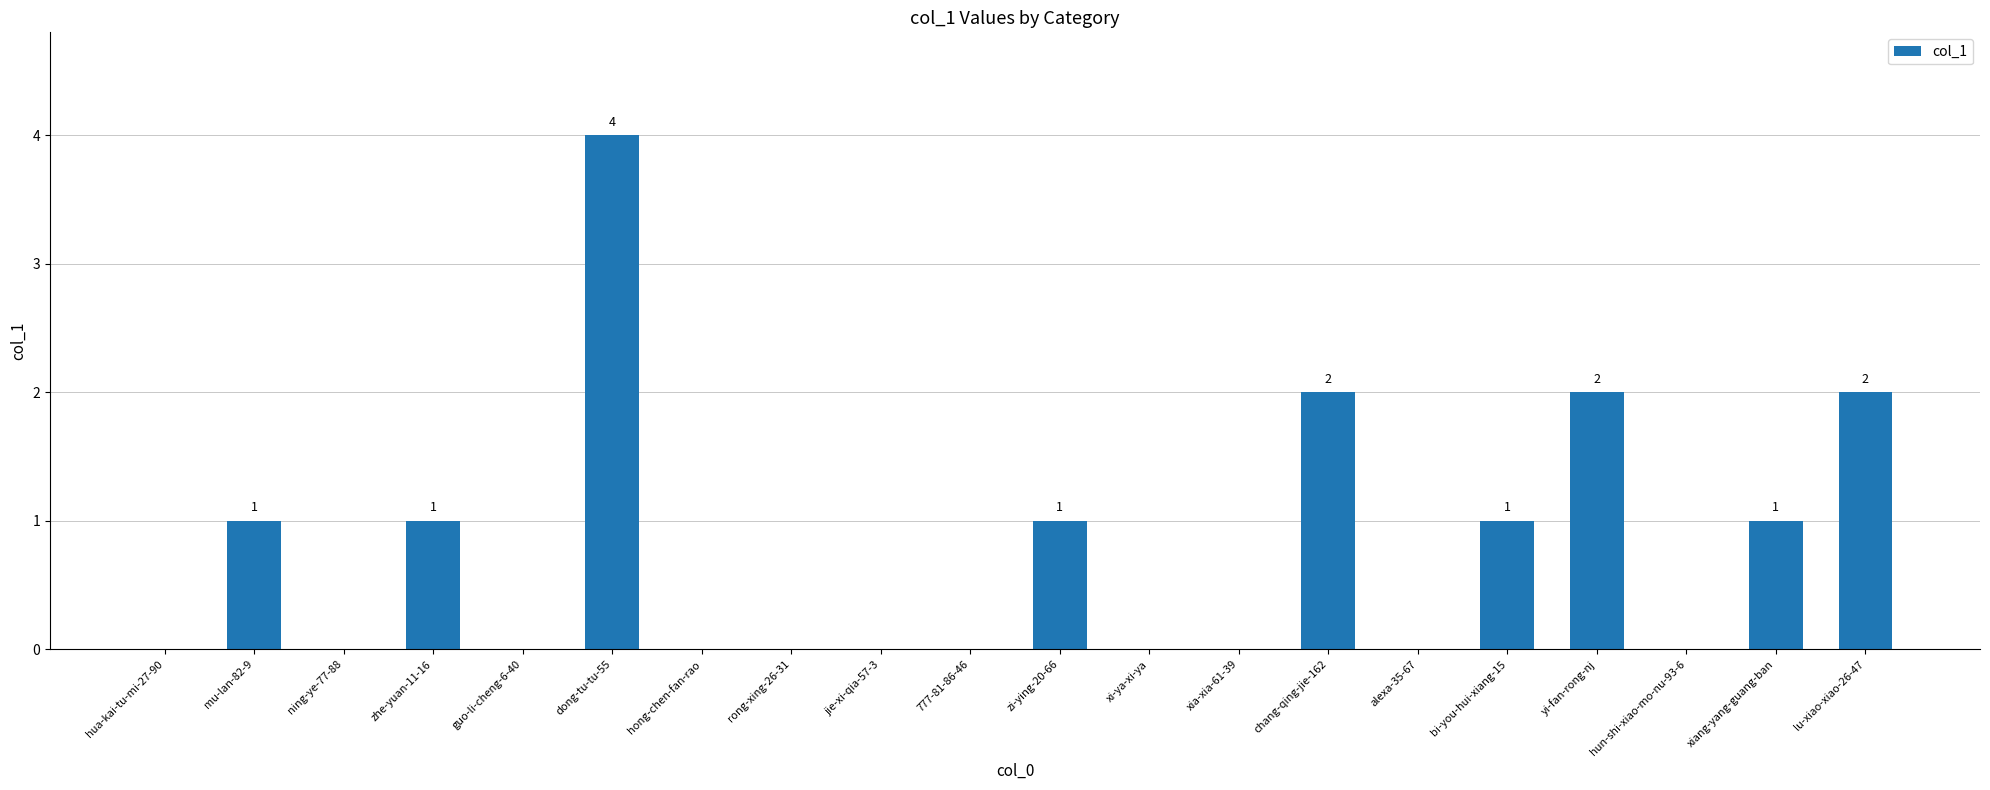

How many distinct data groups are displayed?

1